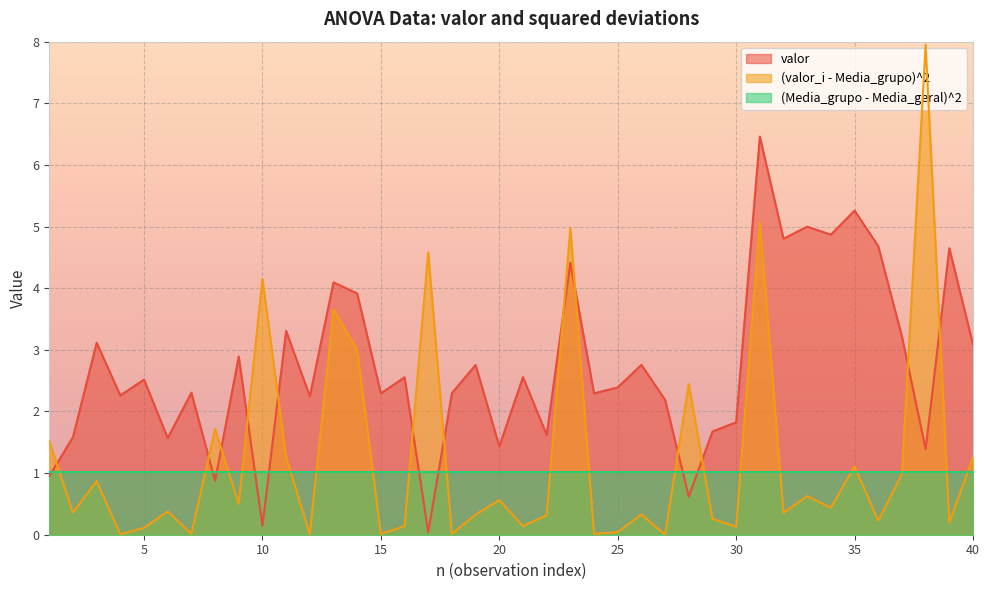

What is the sum of all (valor_i - Media_grupo)^2 values?

50.0